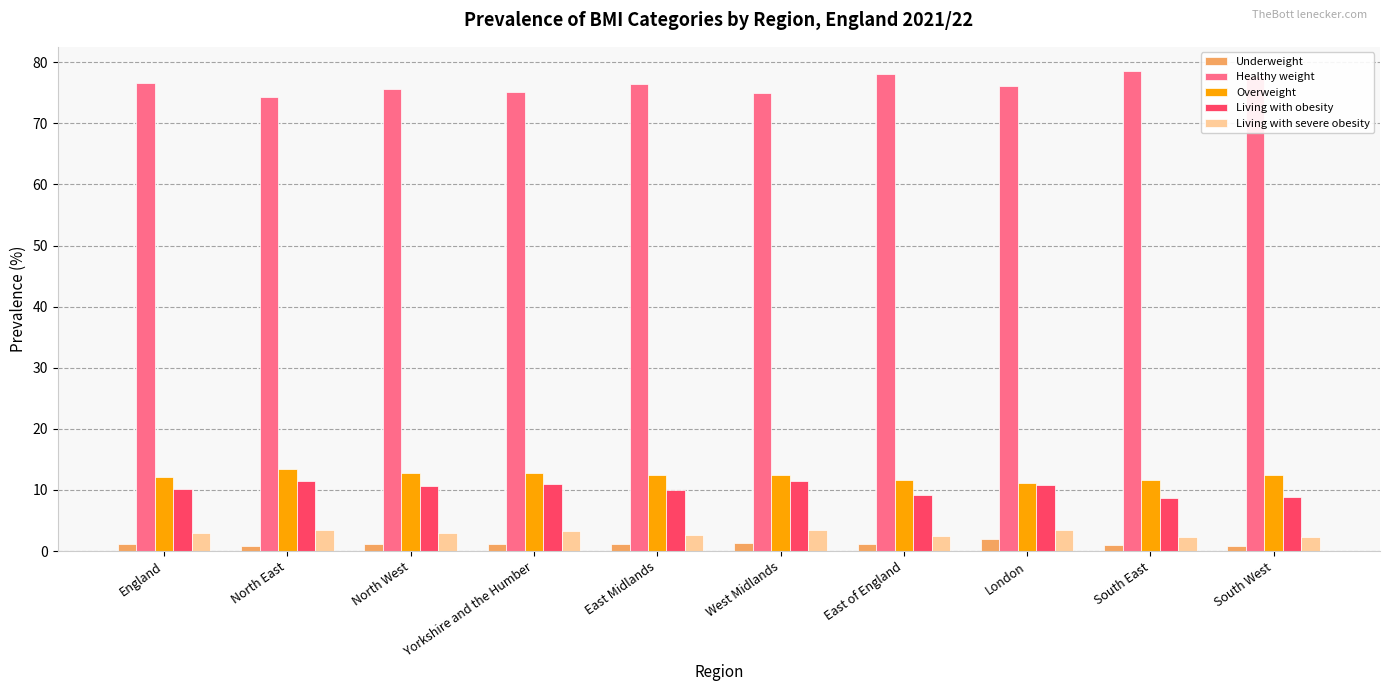

True or false: Living with severe obesity has a value of 2.4 at East of England.

True